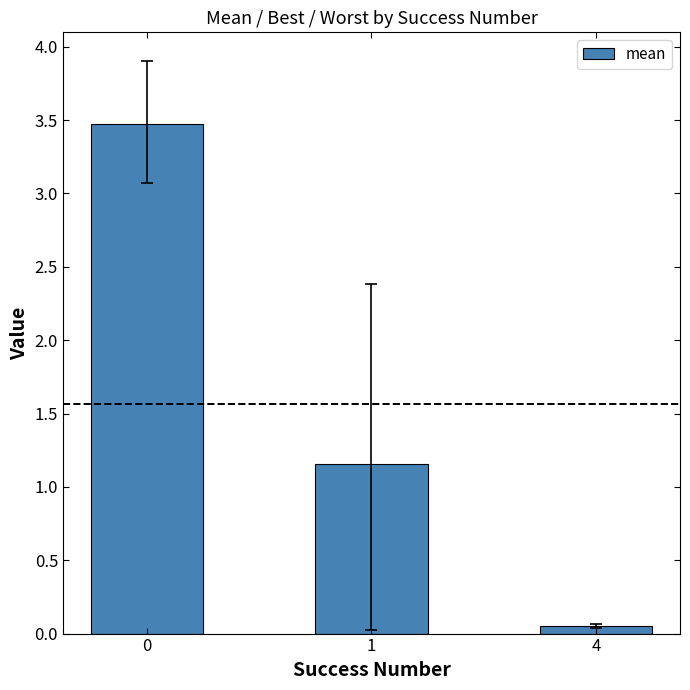

Rank the categories by value from highest to lowest.

0, 1, 4